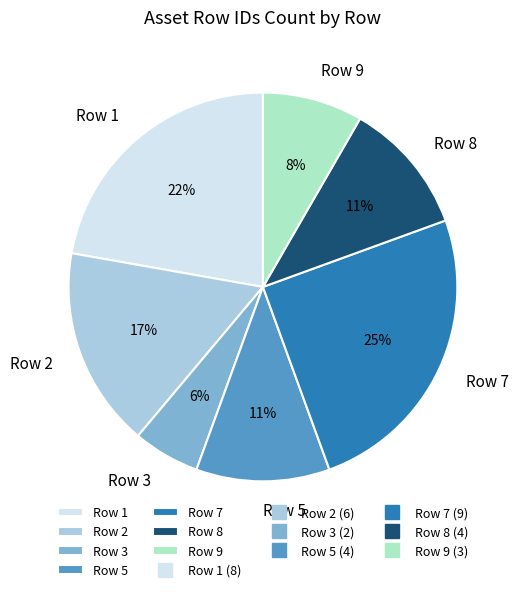

To the nearest percent, what is the difference between the largest and smallest slice percentages?

19%